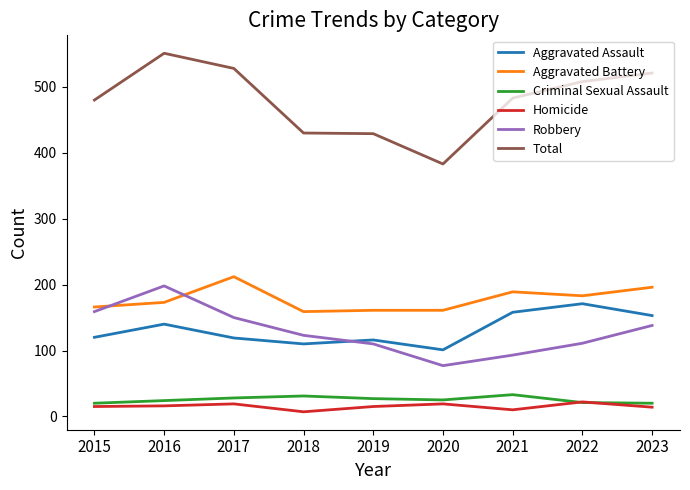

True or false: Aggravated Assault and Total intersect in this chart.

False